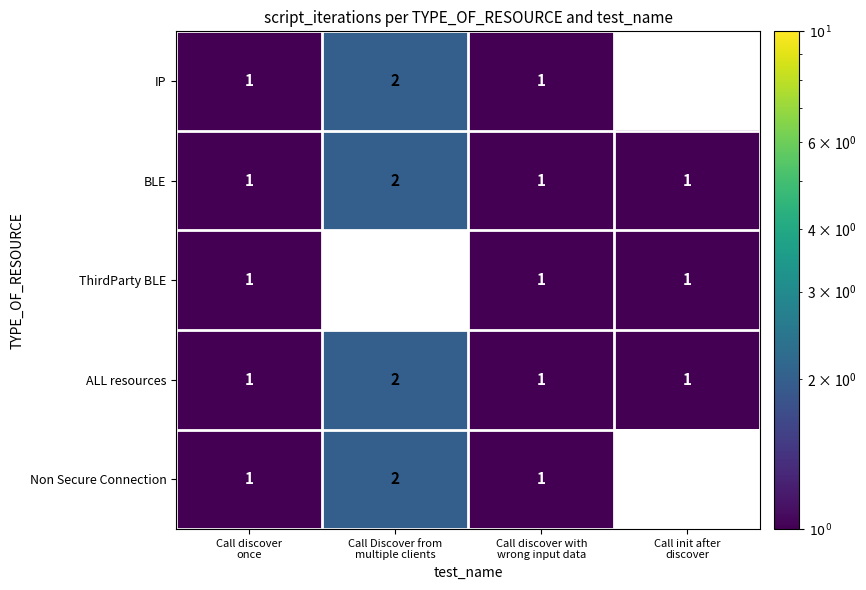

At which category is the sum across all series the highest?

Call Discover from
multiple clients